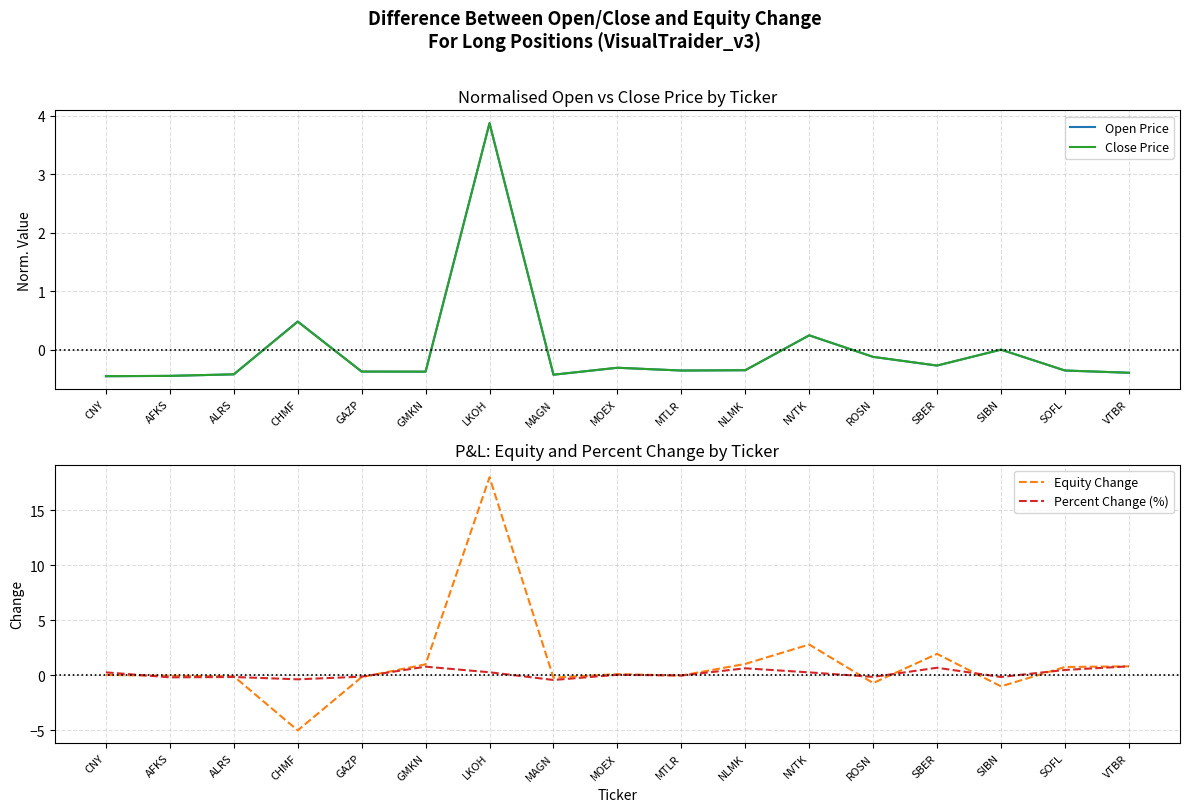

Which has a higher value, MOEX or CHMF?

CHMF